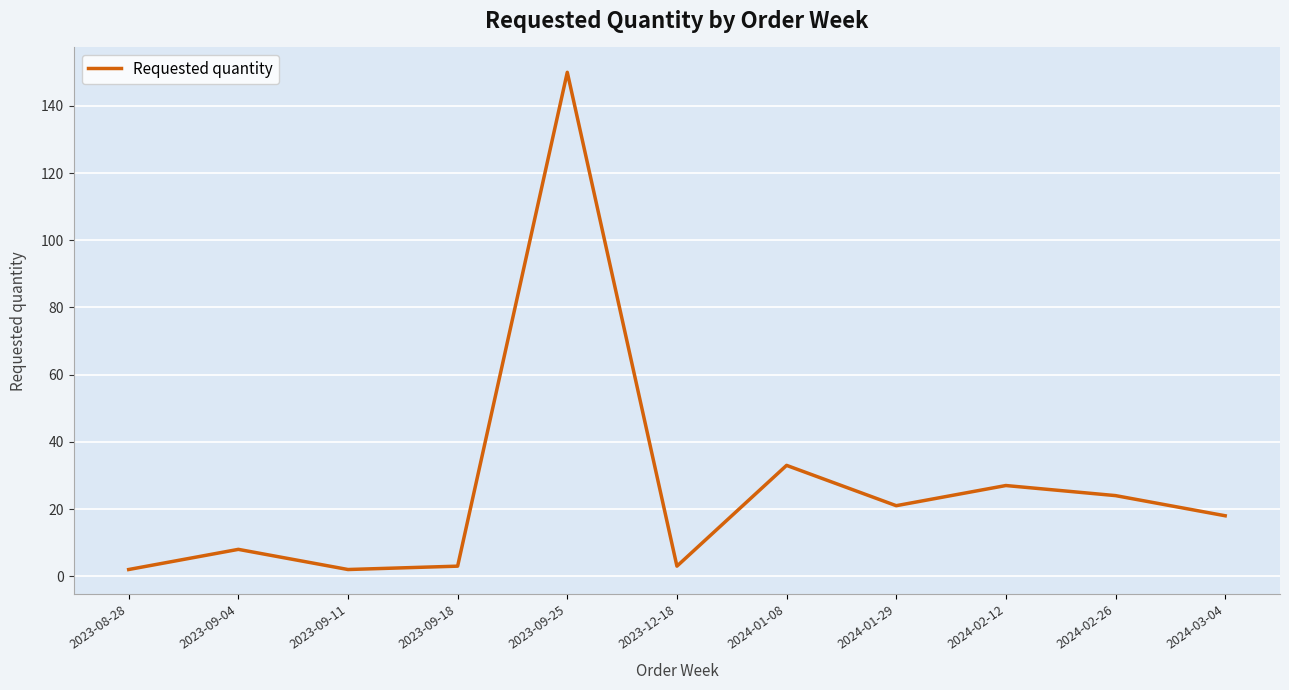

True or false: the data shows 3 at 2023-09-18.

True